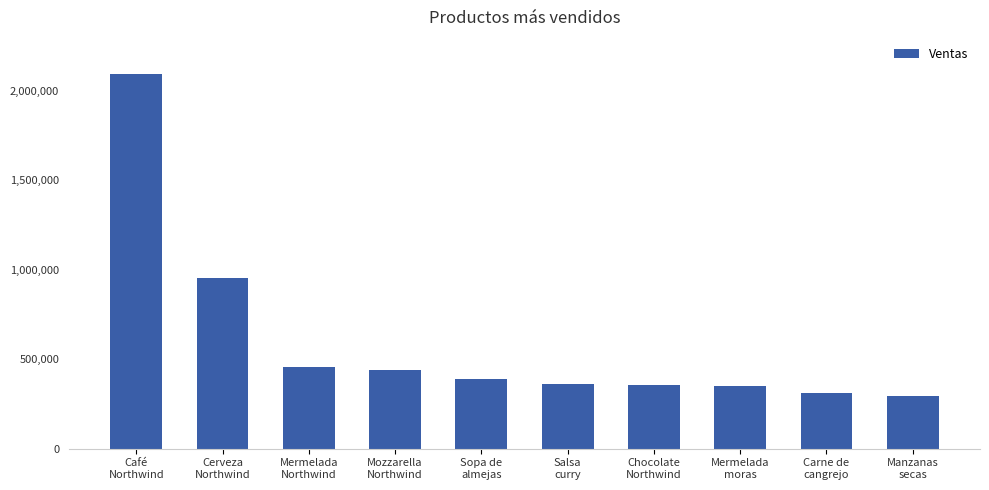

What is the smallest value displayed?

296800